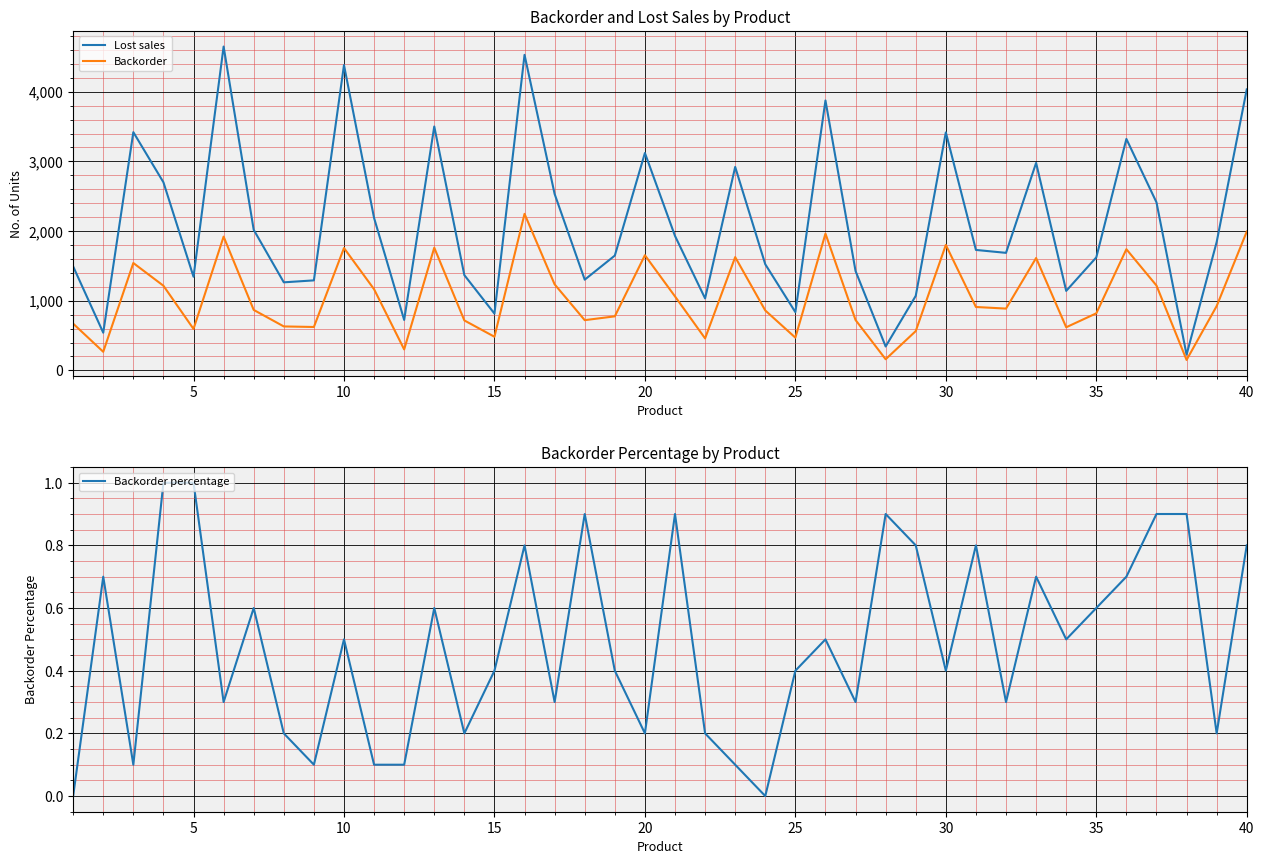

True or false: Lost sales and Backorder intersect in this chart.

False